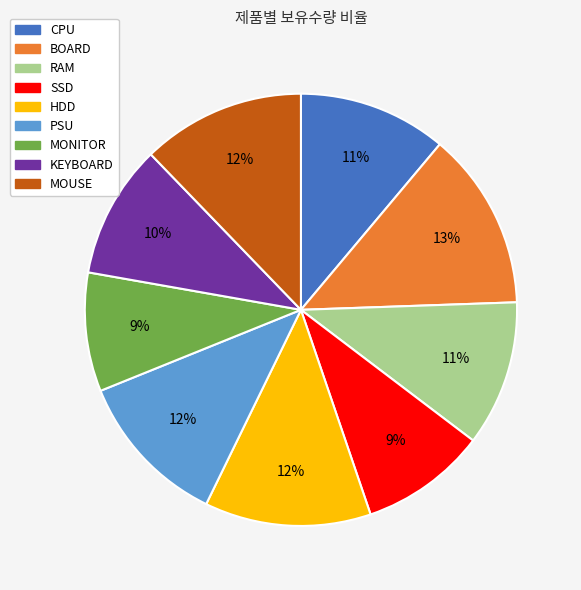

To the nearest percent, what portion does HDD represent?

12%